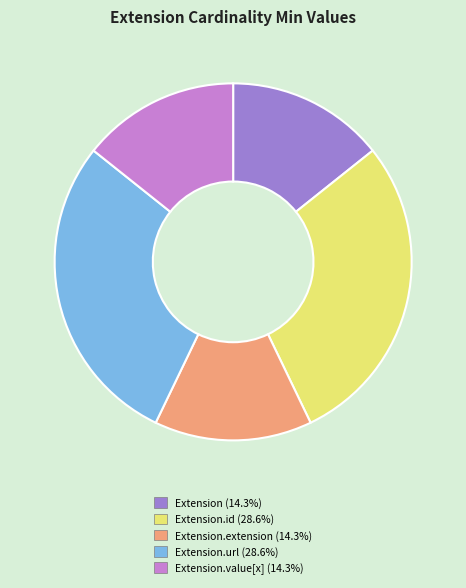

Is there any slice that represents more than half of the pie?

No